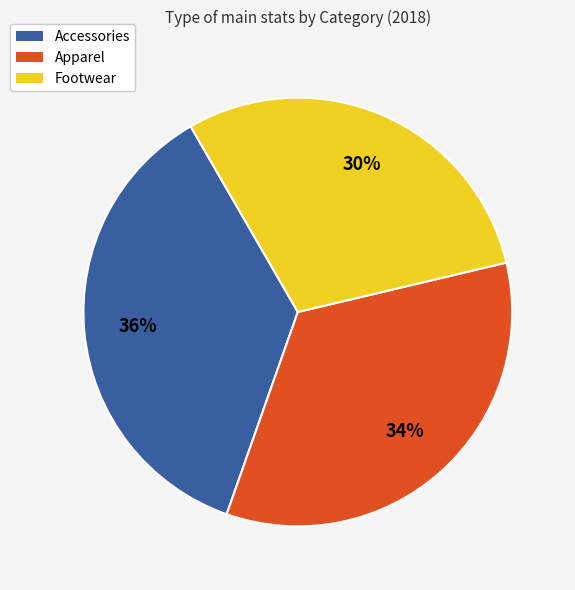

Which has a higher value, Footwear or Apparel?

Apparel